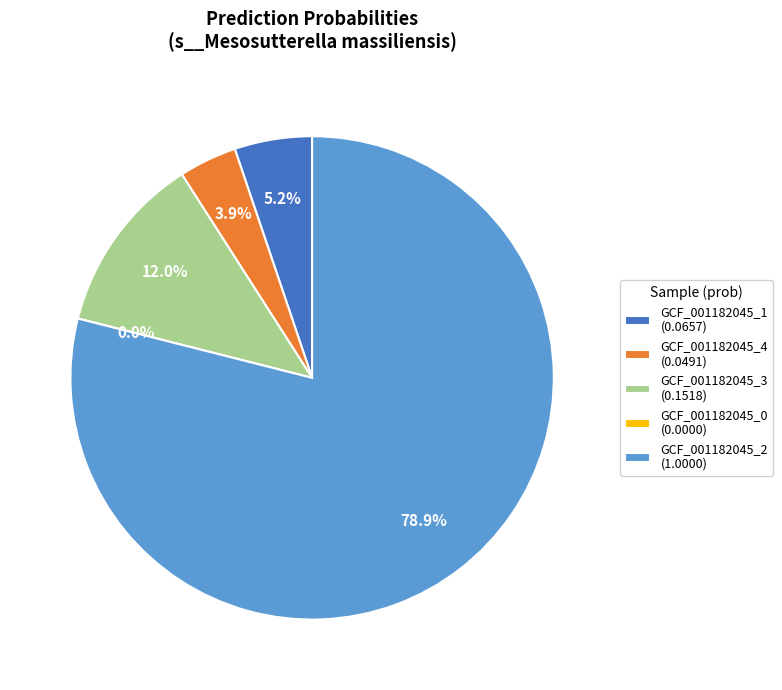

Which slice represents more than half of the pie?

label_GCF_001182045_2.fasta